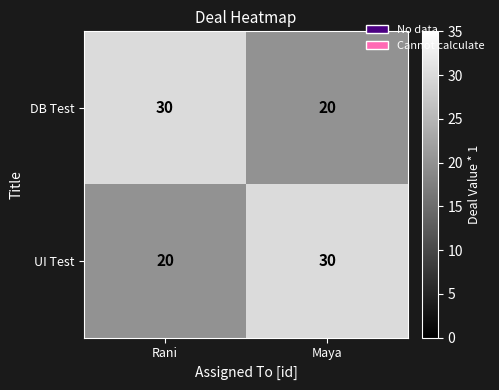

What is the minimum value for UI Test?

20